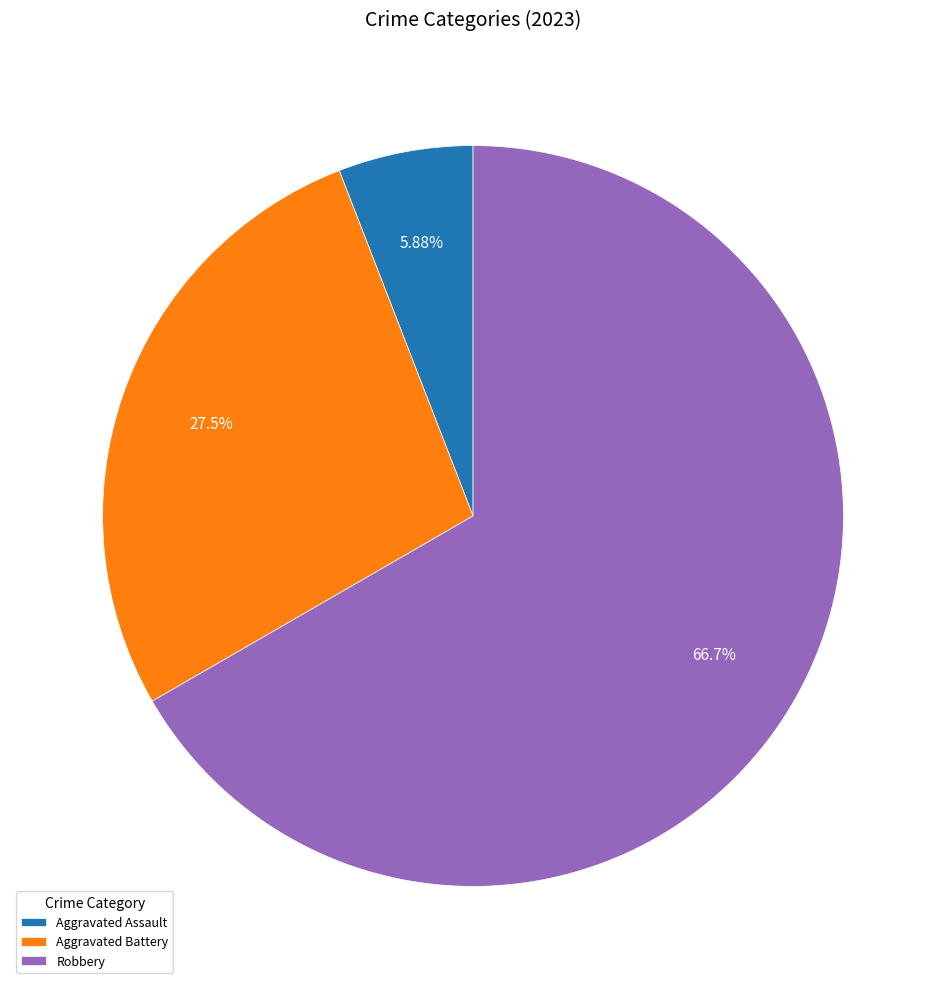

To the nearest percent, what percentage of the pie is Aggravated Battery?

27%